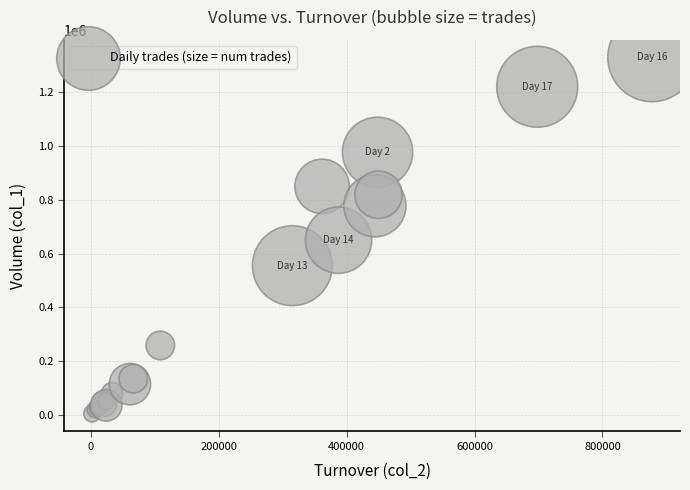

What Y value in the scatter plot is closest to 667000?

650000